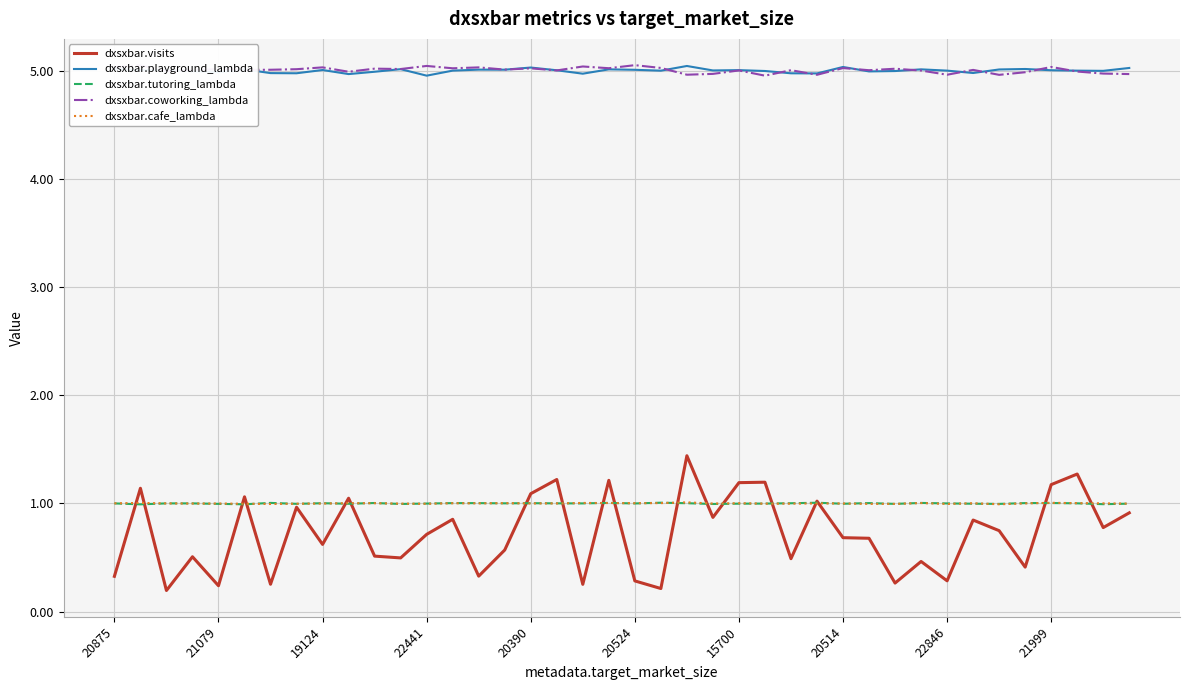

True or false: dxsxbar.coworking_lambda and dxsxbar.cafe_lambda cross at least once.

False